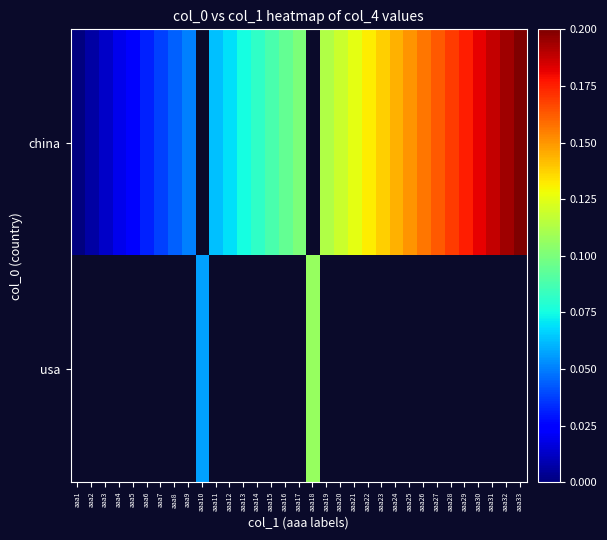

Rank the series by their average value, from highest to lowest.

china, usa